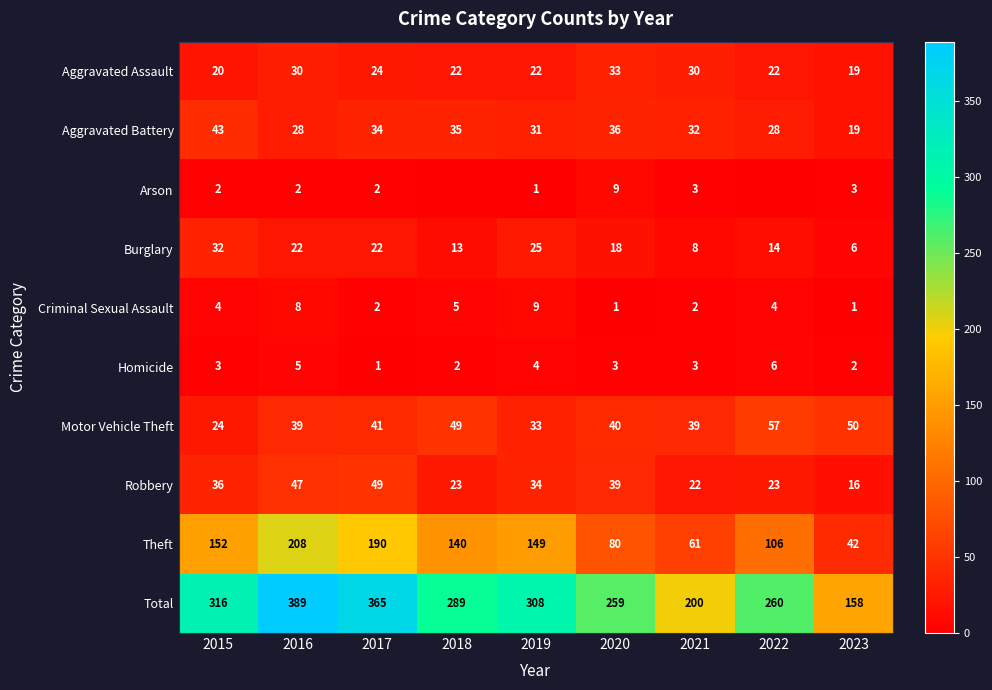

What is the difference between the highest and lowest values at 2017?

364